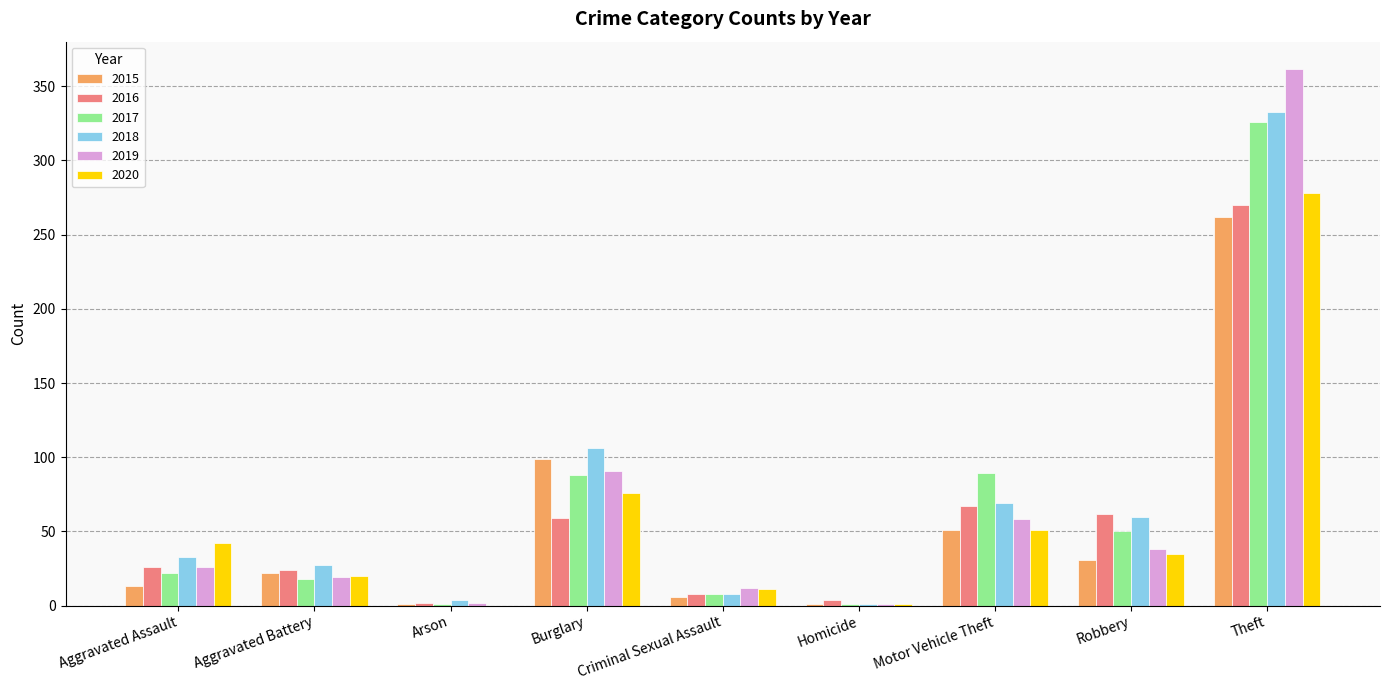

What is the greatest value displayed?

362